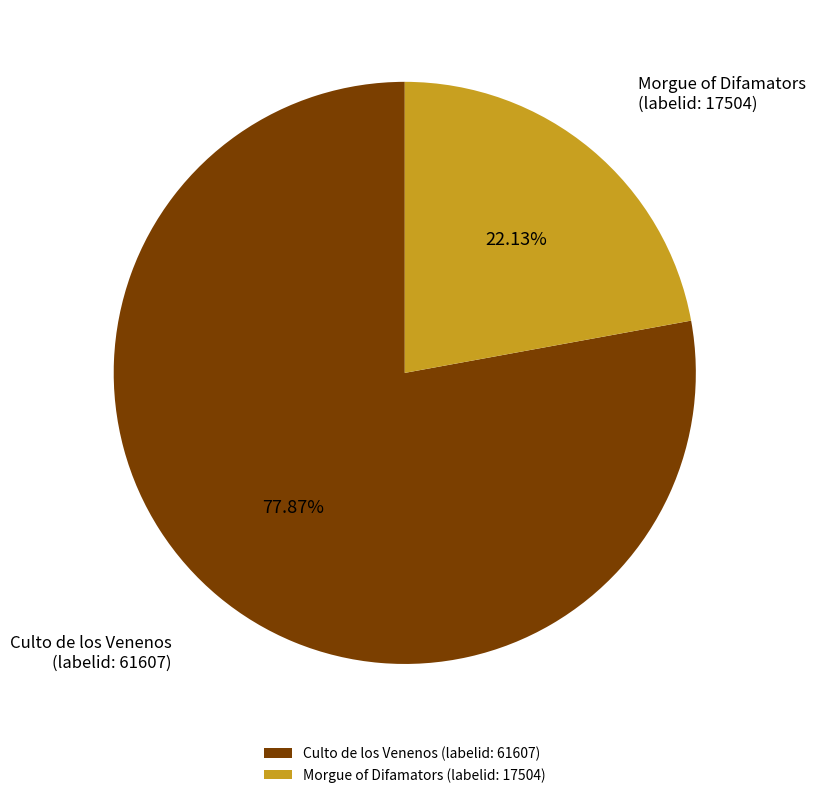

Which has a higher value, Morgue of Difamators or Culto de los Venenos?

Culto de los Venenos